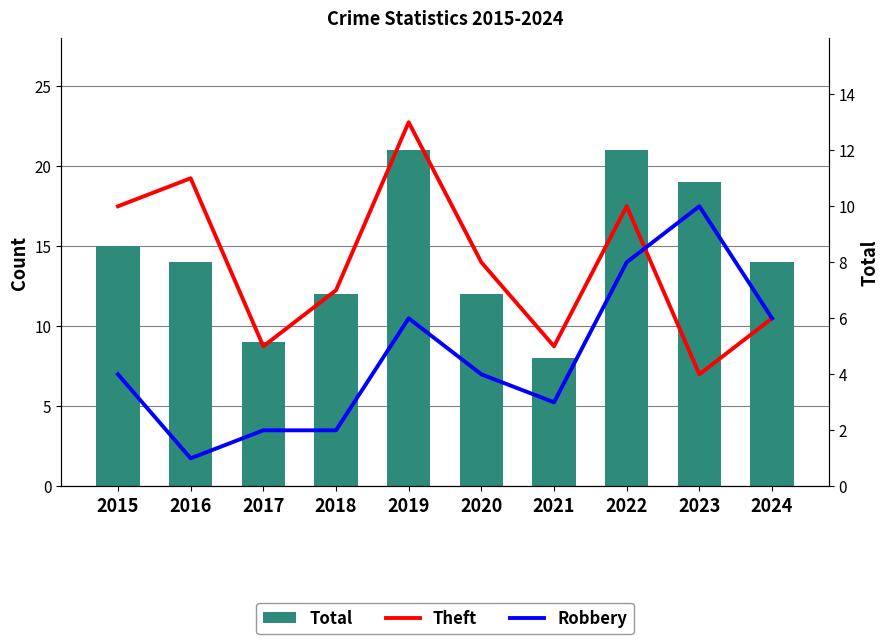

How many data points in Total are above 14?

4